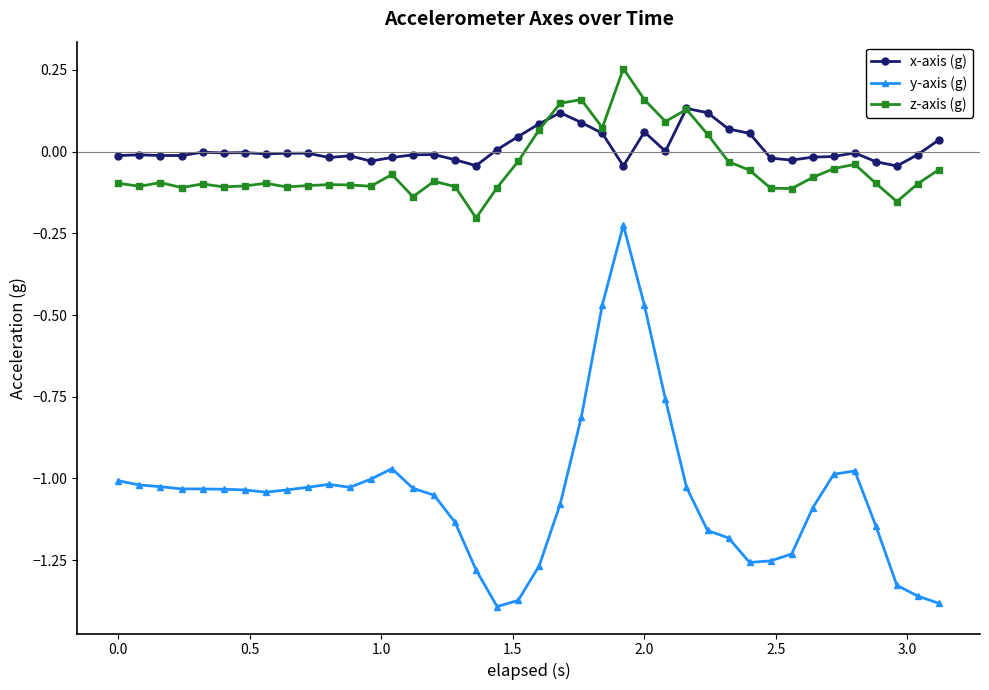

True or false: z-axis (g) and y-axis (g) cross at least once.

False